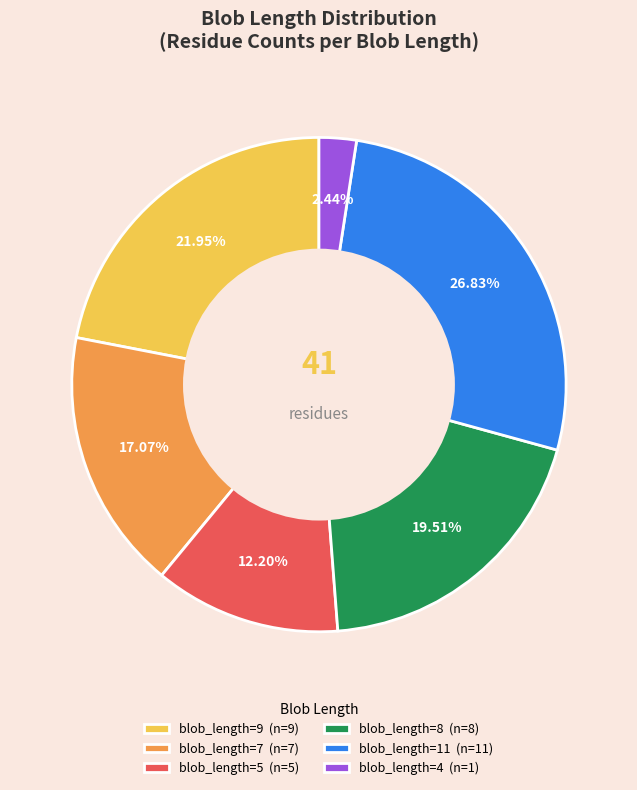

Rank the categories by value from lowest to highest.

blob_length=4 (n=1), blob_length=5 (n=5), blob_length=7 (n=7), blob_length=8 (n=8), blob_length=9 (n=9), blob_length=11 (n=11)